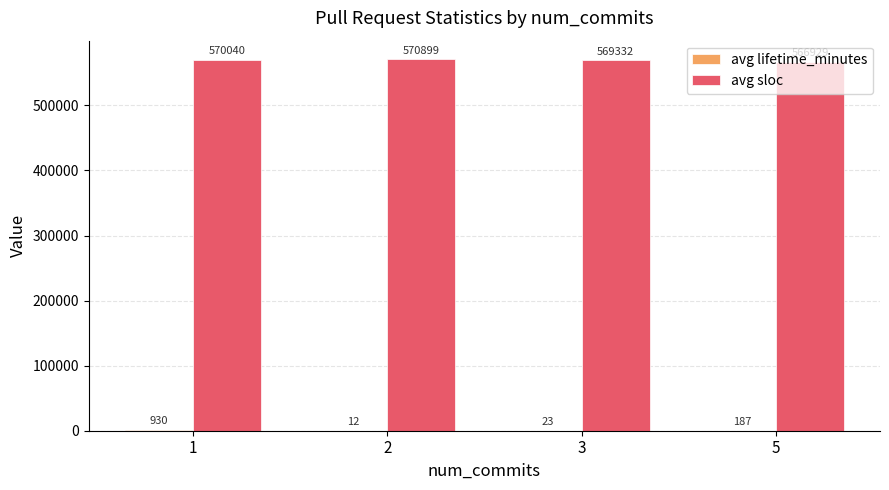

True or false: avg sloc has a value of 336510.3 at 3.

False